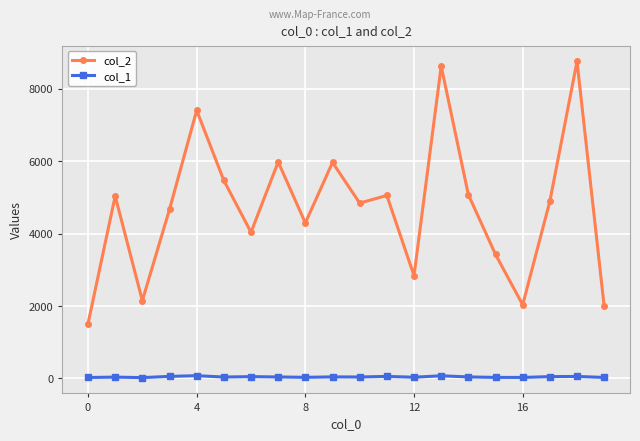

List the series in order of their overall mean, lowest first.

col_1, col_2